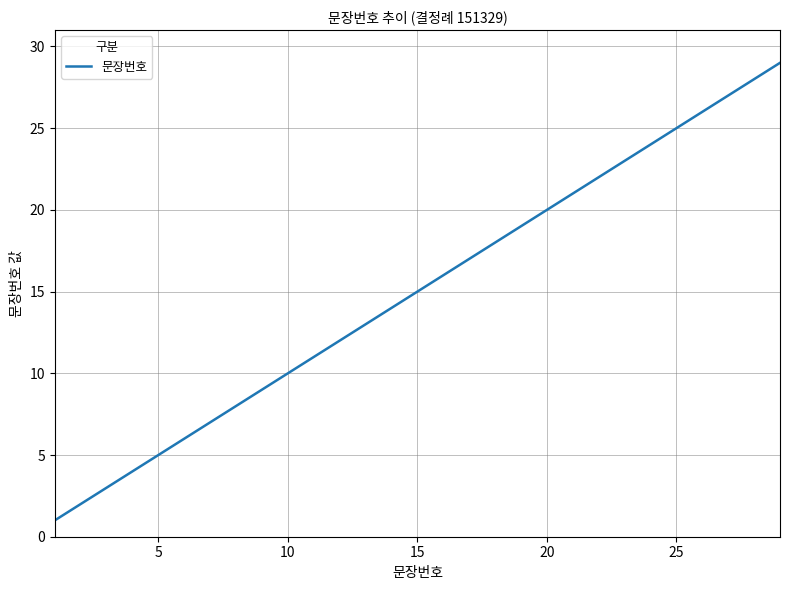

What is the greatest value displayed?

29